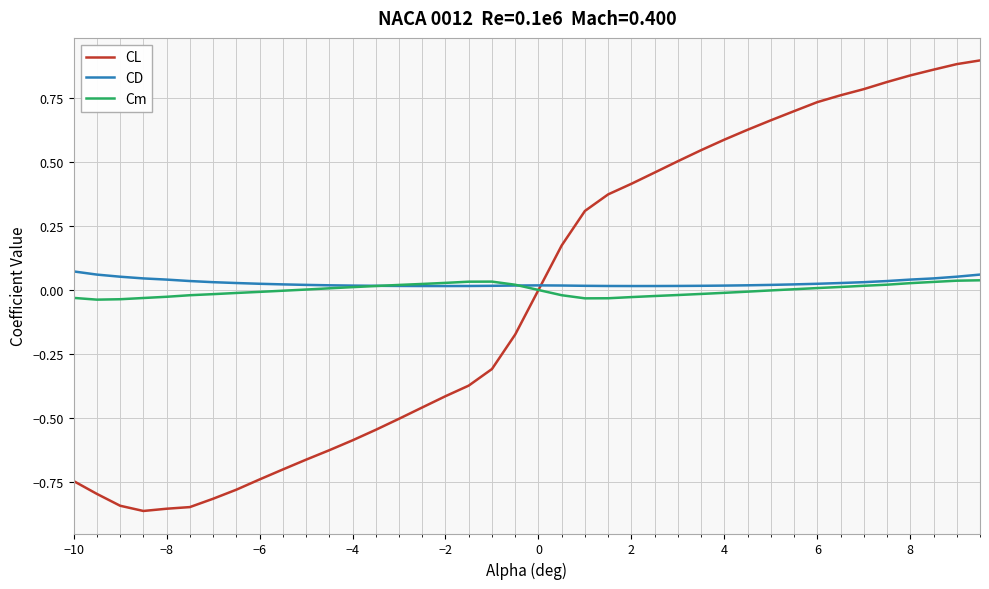

Which series has the widest spread of values?

CL